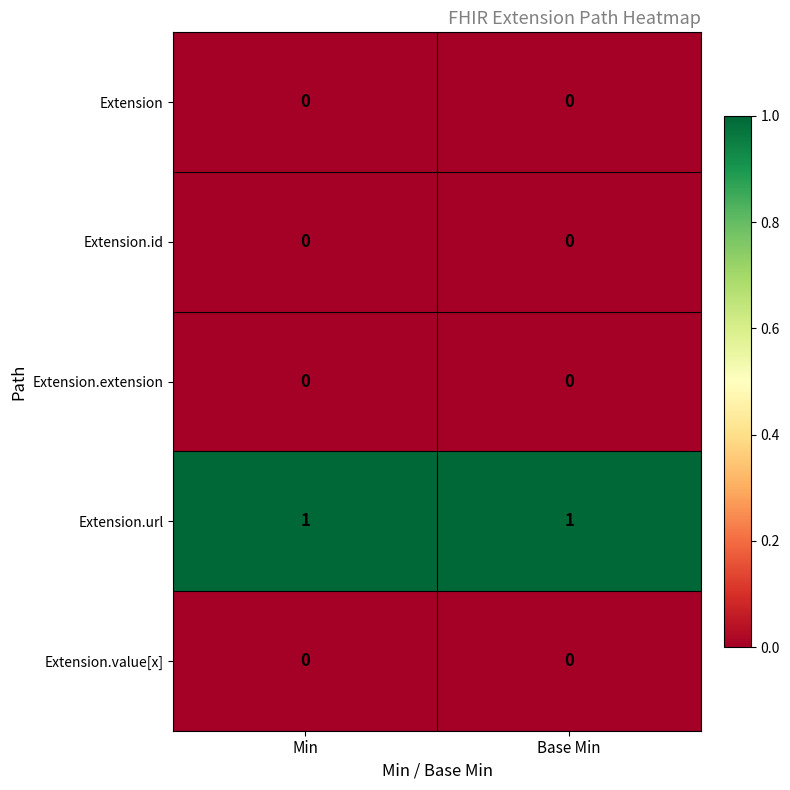

True or false: Extension.id has a value of 0 at Min.

True